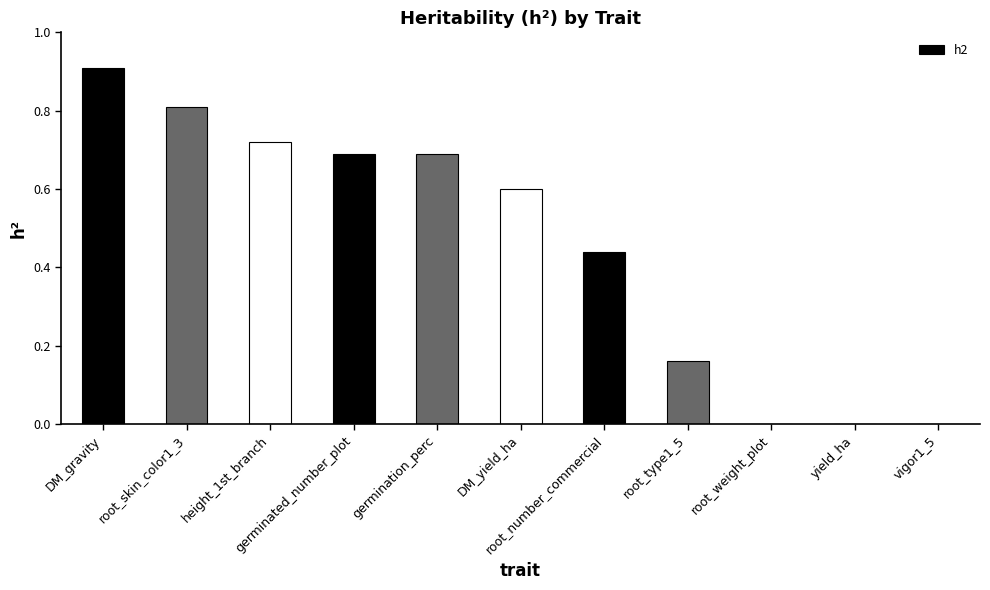

What is the sum of all values?

5.0